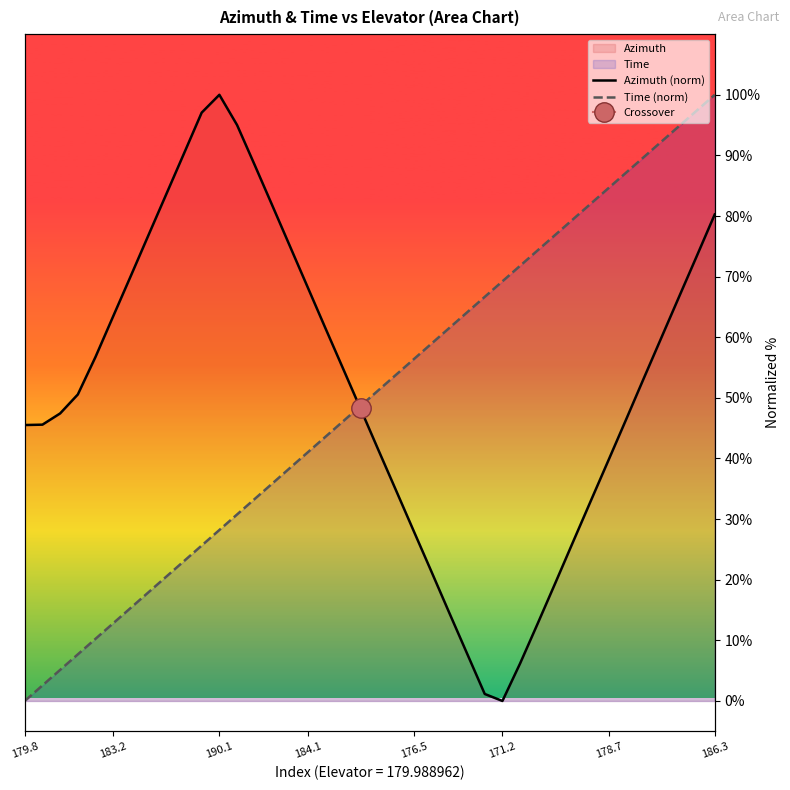

The Time (norm) series shows 66.7 at 26. True or false?

True